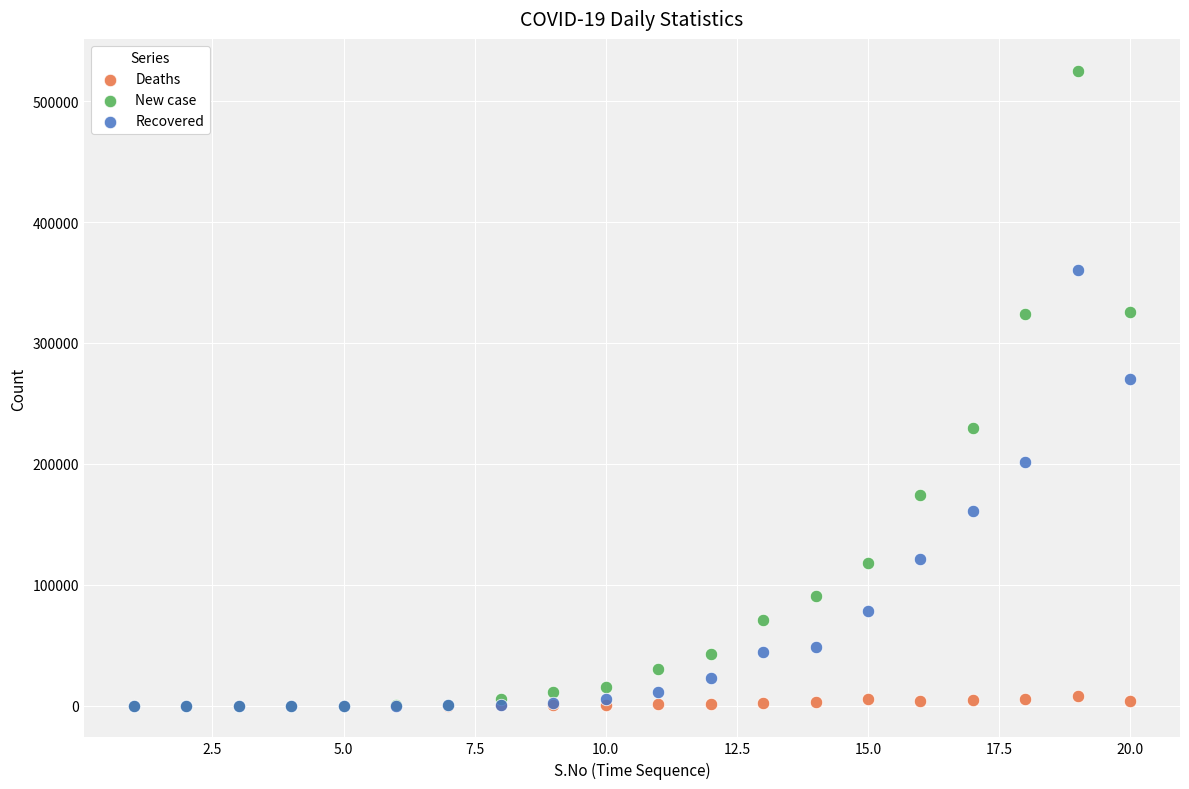

Across all series, what Y value is closest to 262651?

270531